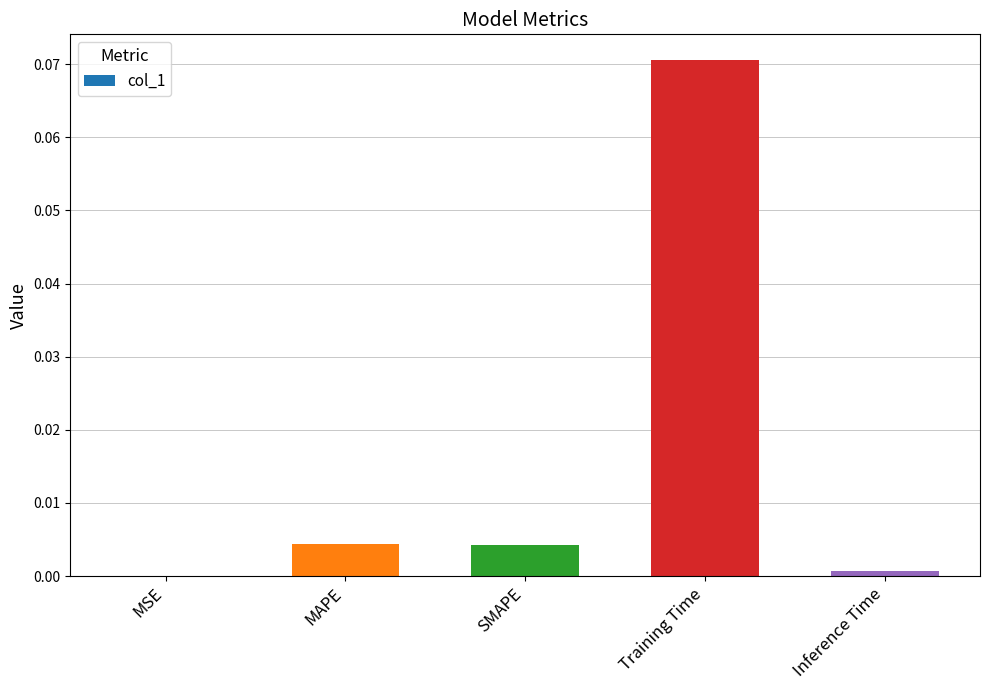

True or false: the data shows 0.0 at MSE.

True